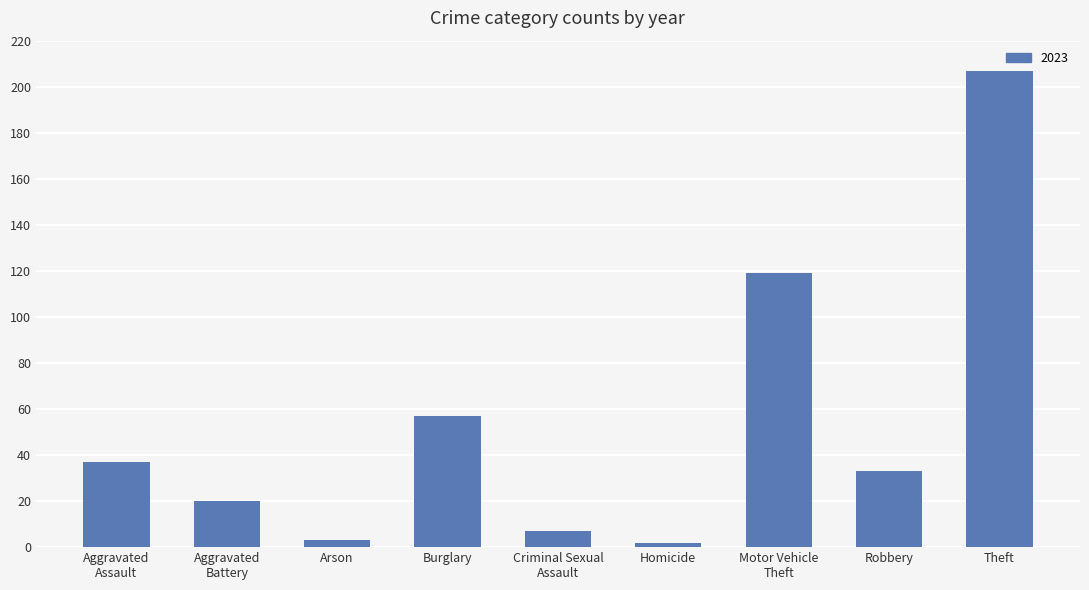

How many data points does each series have?

9